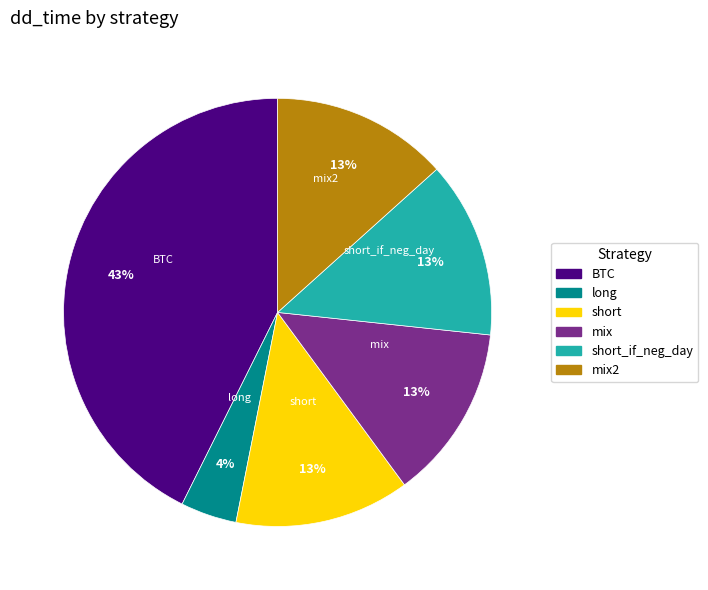

Combined, do short_if_neg_day and BTC account for over 50%?

Yes